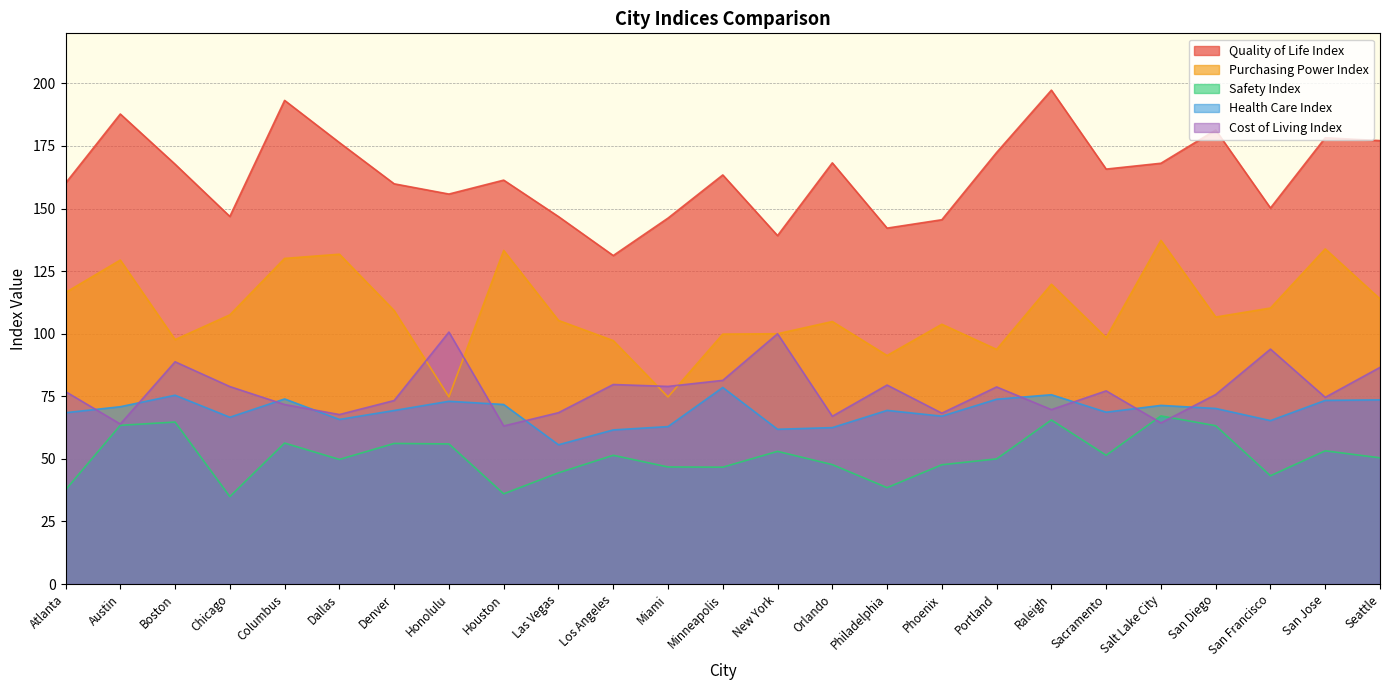

At which label does Quality of Life Index first exceed 163?

Austin